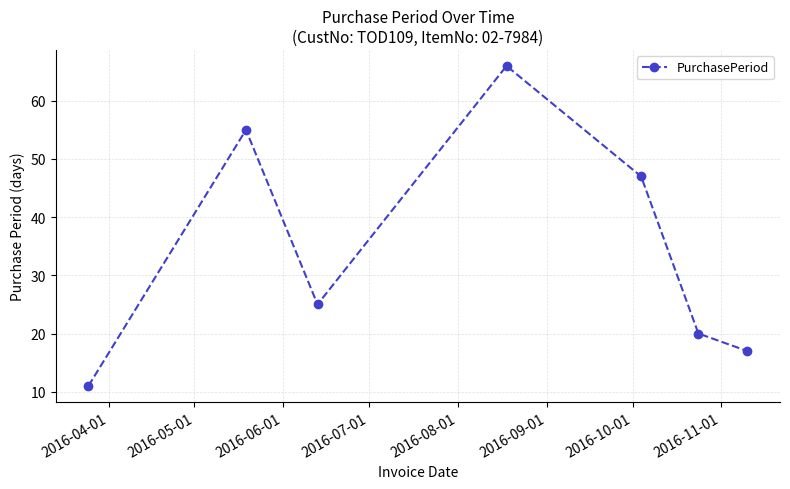

How many interior local valleys (lower than both neighbors) does the data have?

1